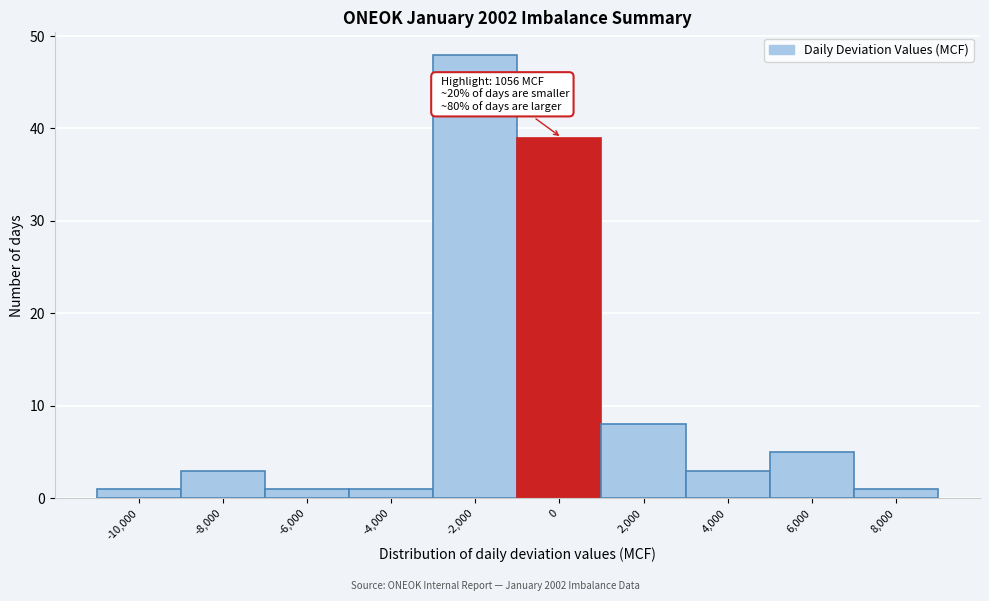

Reading left to right, extract all data points from this chart.

1	3	1	1	48	39	8	3	5	1